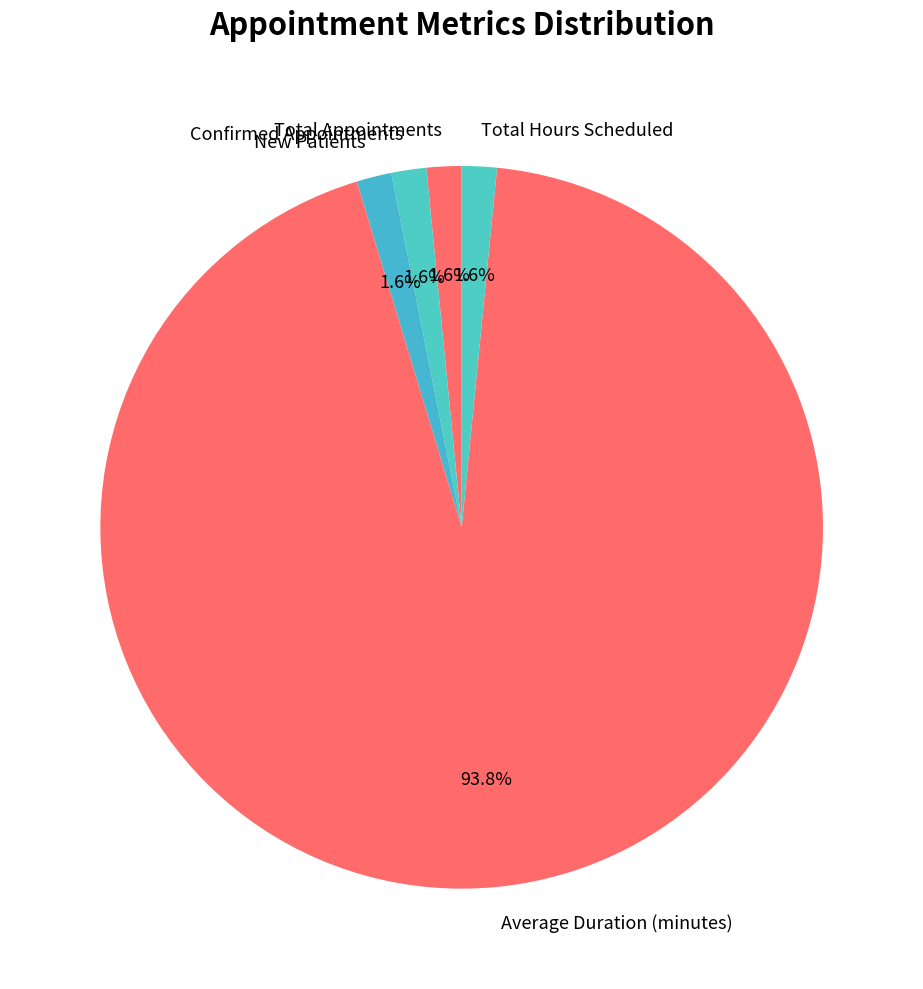

Which category has the biggest portion of the pie?

Average Duration (minutes)